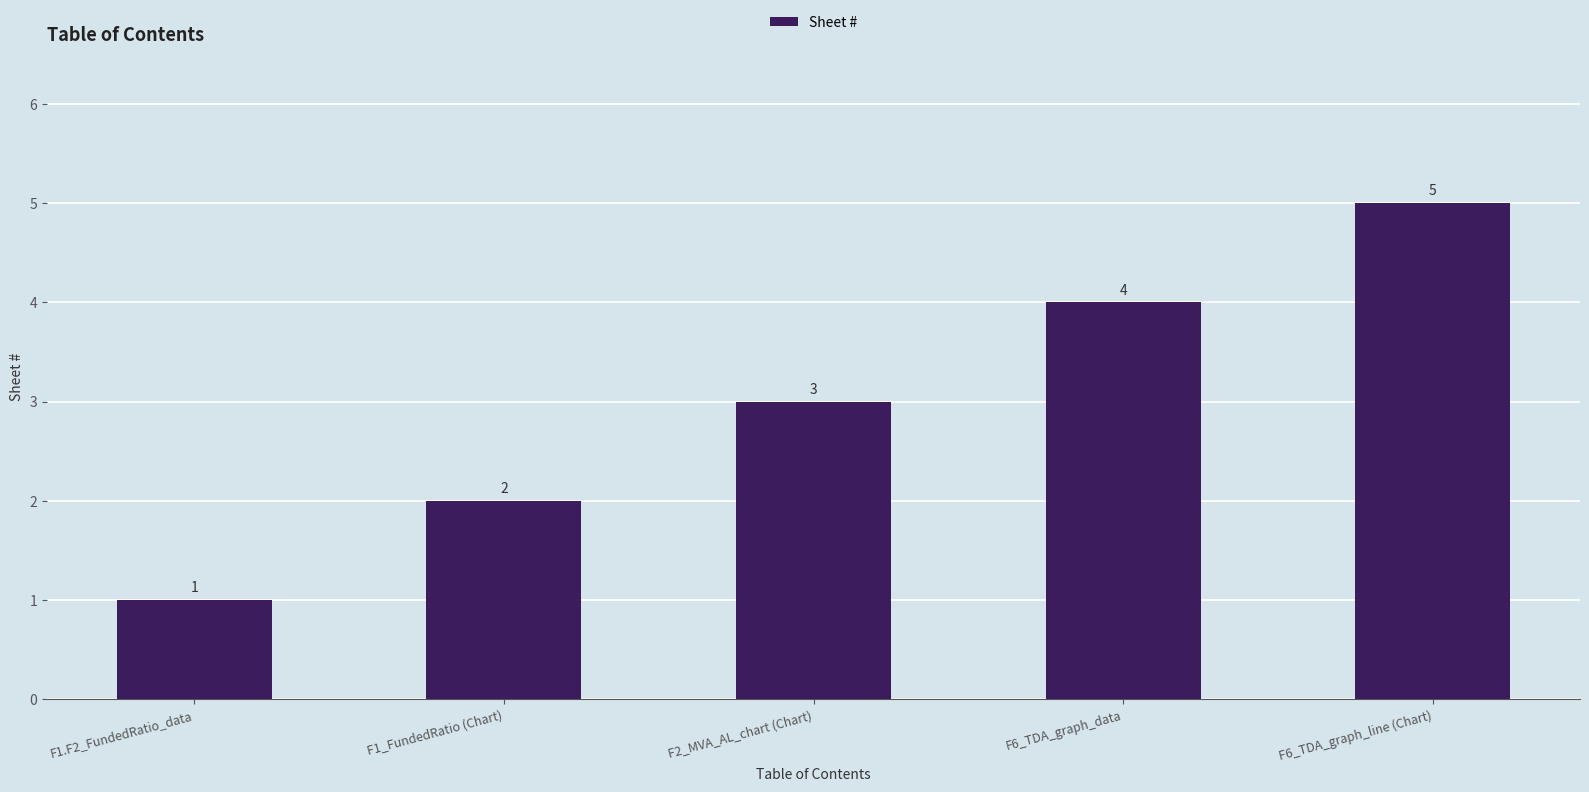

Which category has the highest value across all series?

F6_TDA_graph_line (Chart)